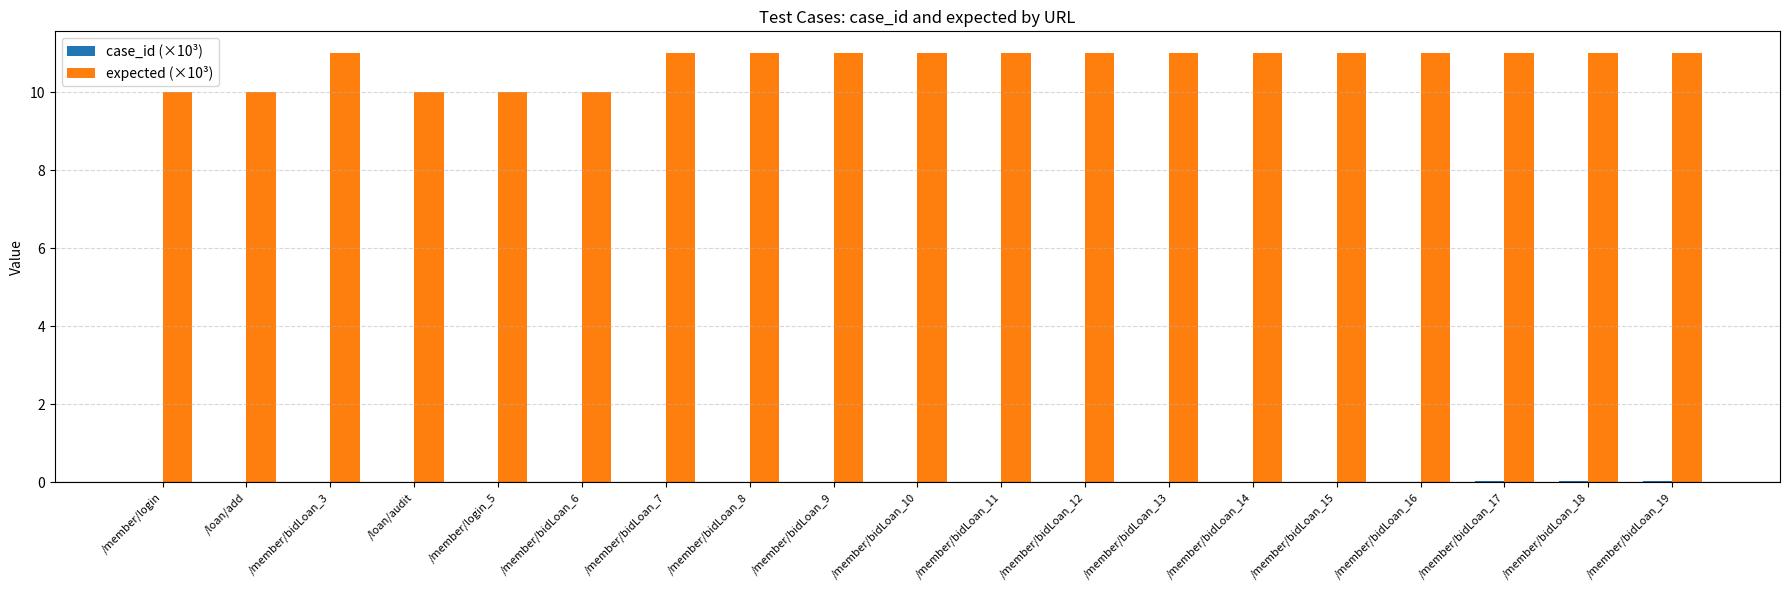

Are the bars horizontal?

No